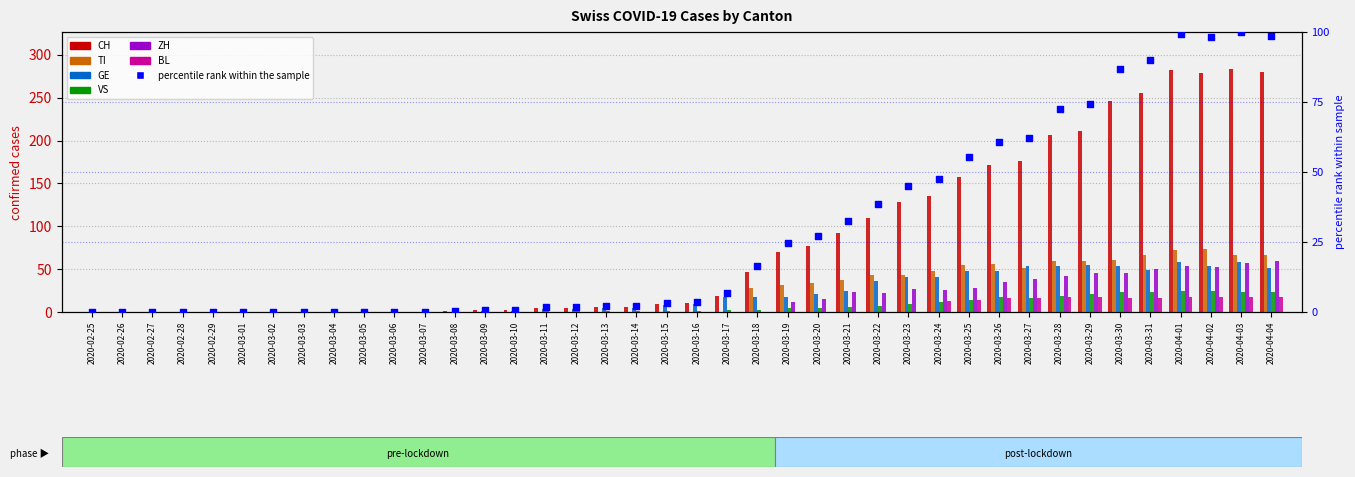

Is the value of GE at 2020-03-28 greater than the value of ZH at 2020-03-14?

Yes